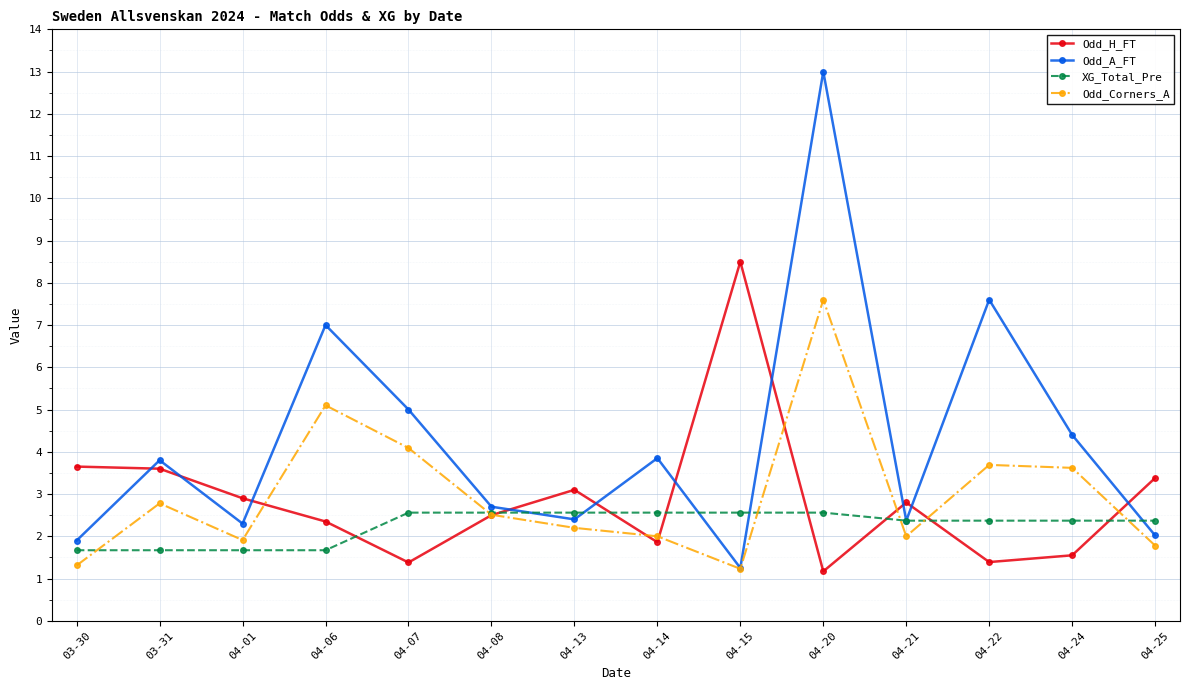

Rank the series by their maximum value, from lowest to highest.

XG_Total_Pre, Odd_Corners_A, Odd_H_FT, Odd_A_FT